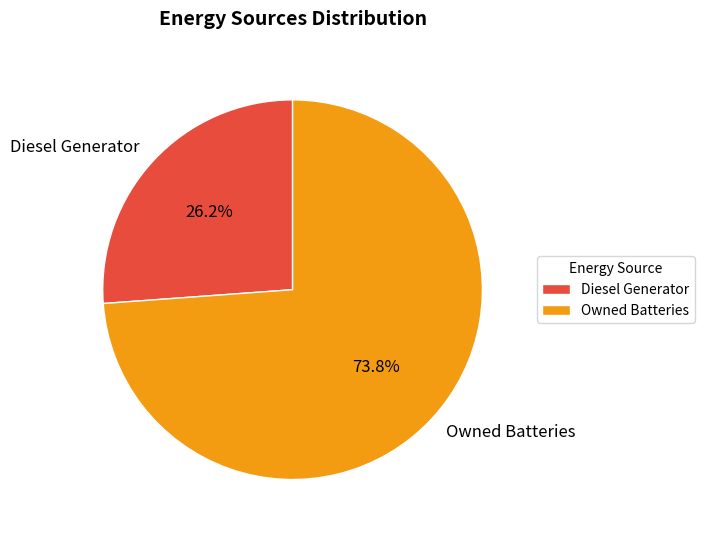

Which has a higher value, Diesel Generator or Owned Batteries?

Owned Batteries